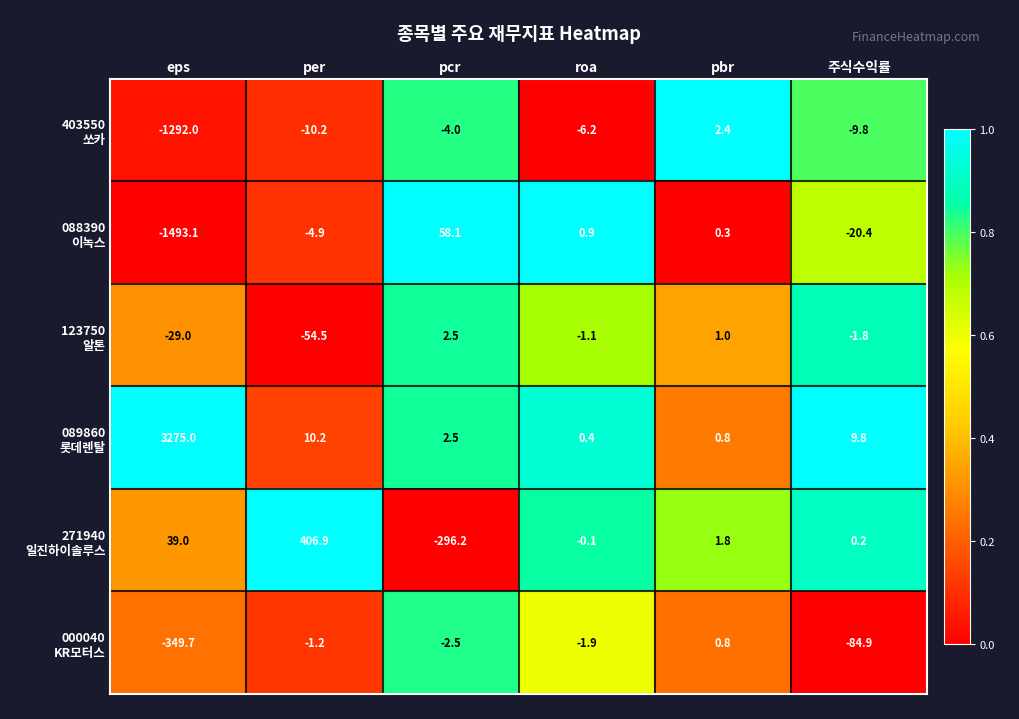

What is the maximum value shown in the chart?

3275.0